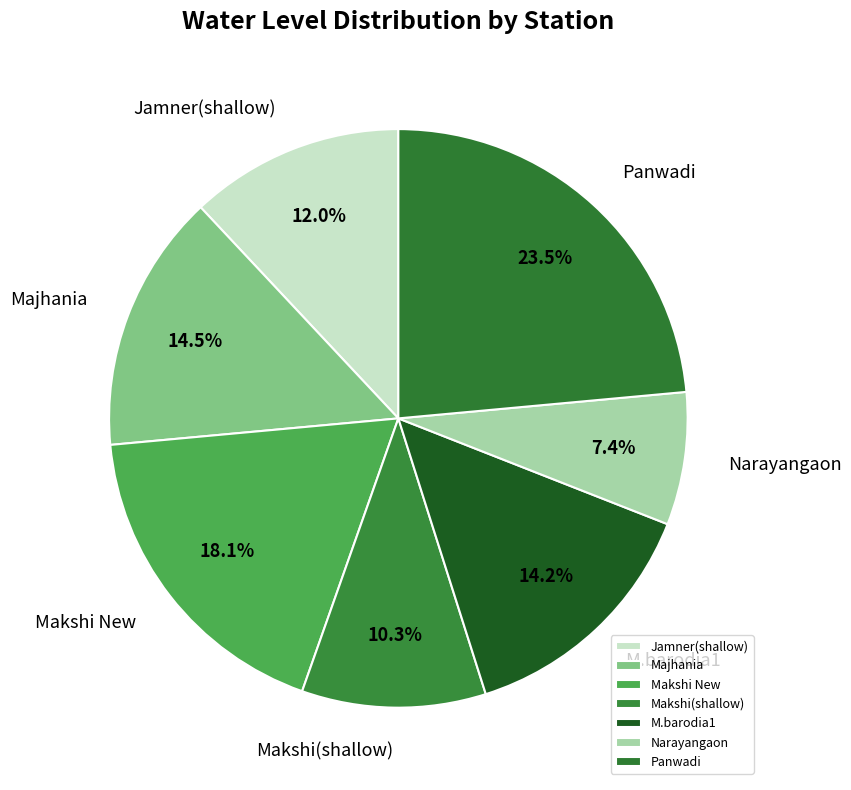

Which category has the smallest portion of the pie?

Narayangaon